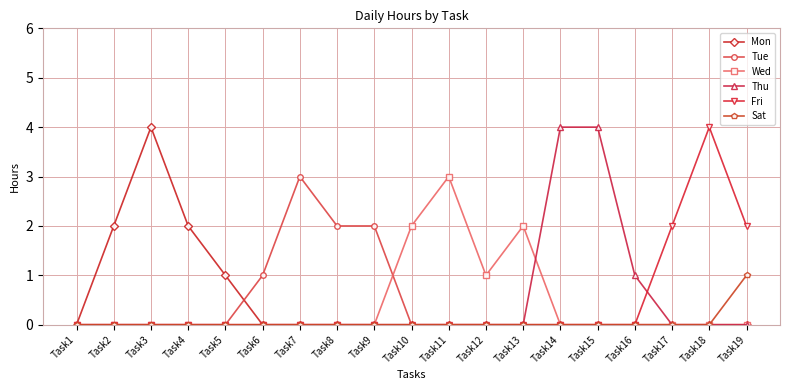

Reading left to right, what are all the values shown in this chart?

Mon: 0	2	4	2	1	0	0	0	0	0	0	0	0	0	0	0	0	0	0
Tue: 0	0	0	0	0	1	3	2	2	0	0	0	0	0	0	0	0	0	0
Wed: 0	0	0	0	0	0	0	0	0	2	3	1	2	0	0	0	0	0	0
Thu: 0	0	0	0	0	0	0	0	0	0	0	0	0	4	4	1	0	0	0
Fri: 0	0	0	0	0	0	0	0	0	0	0	0	0	0	0	0	2	4	2
Sat: 0	0	0	0	0	0	0	0	0	0	0	0	0	0	0	0	0	0	1